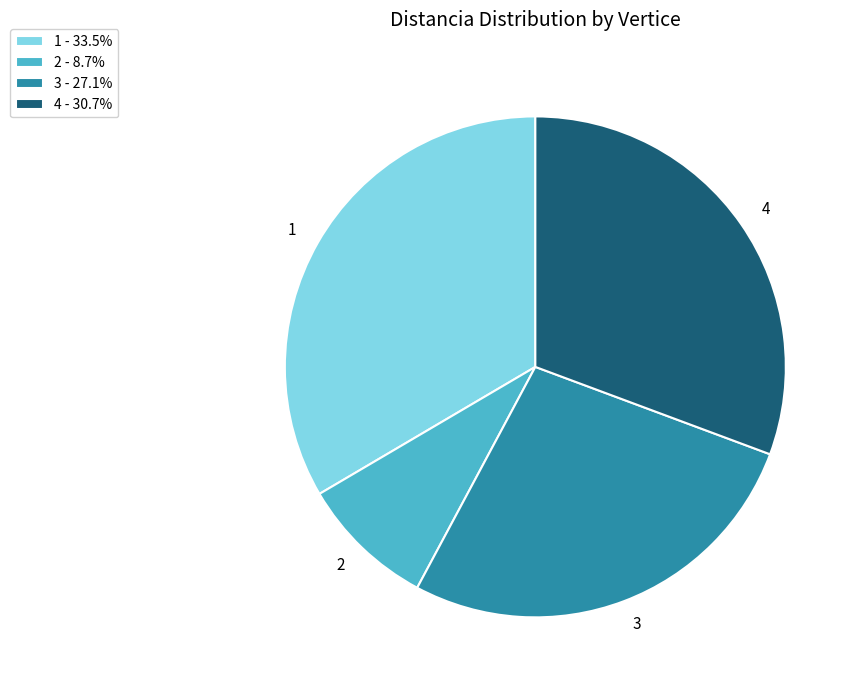

Approximately how many times larger is the value at 3 compared to 1?

0.8